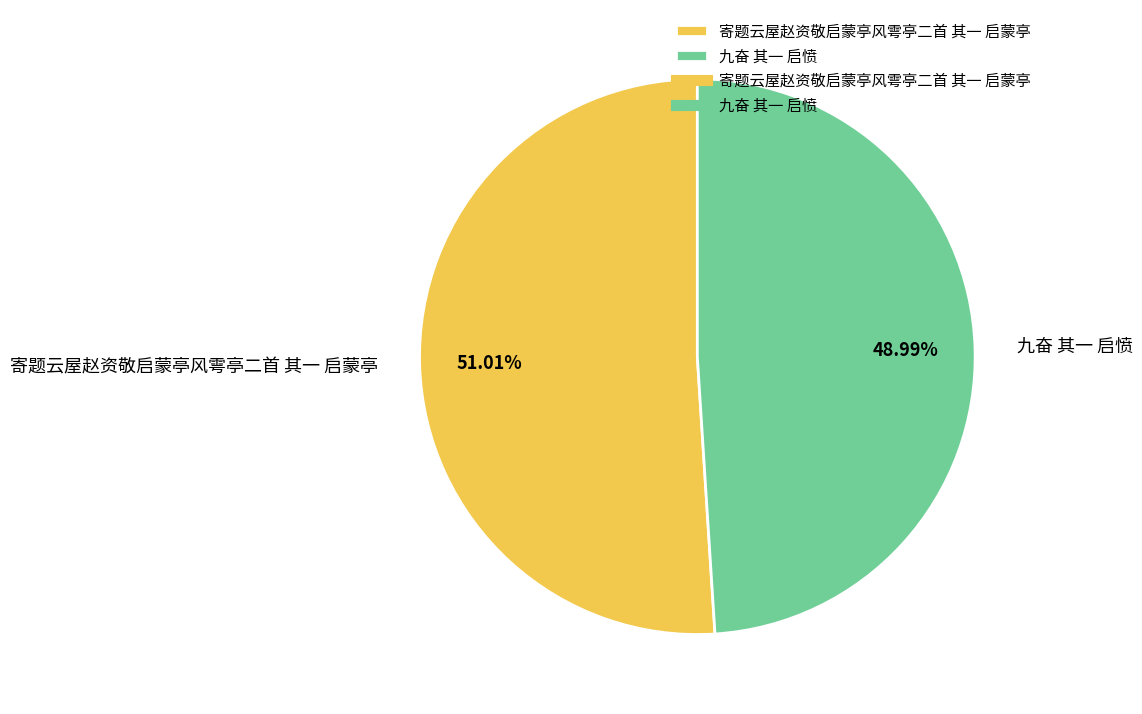

What is the ratio of the value at 九奋 其一 启愤 to the value at 寄题云屋赵资敬启蒙亭风雩亭二首 其一 启蒙亭?

1.0